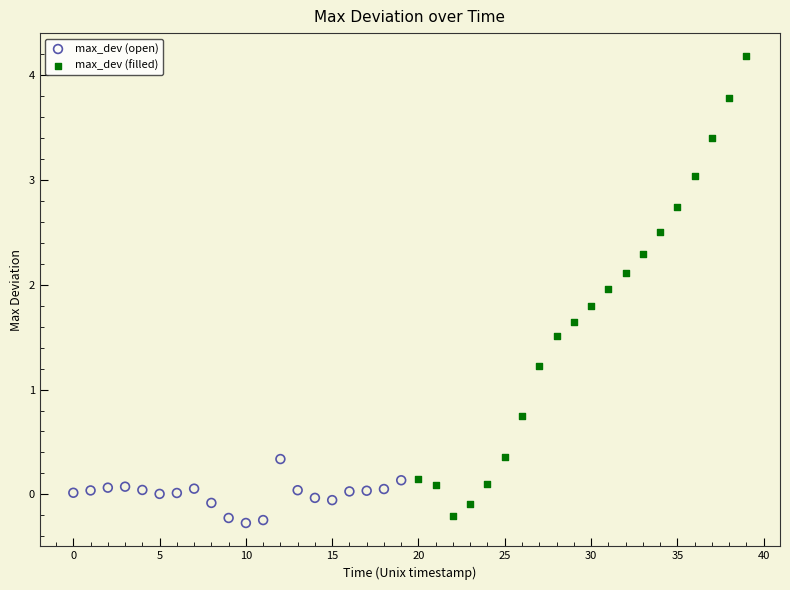

Which series reaches the maximum Y coordinate?

max_dev (filled)